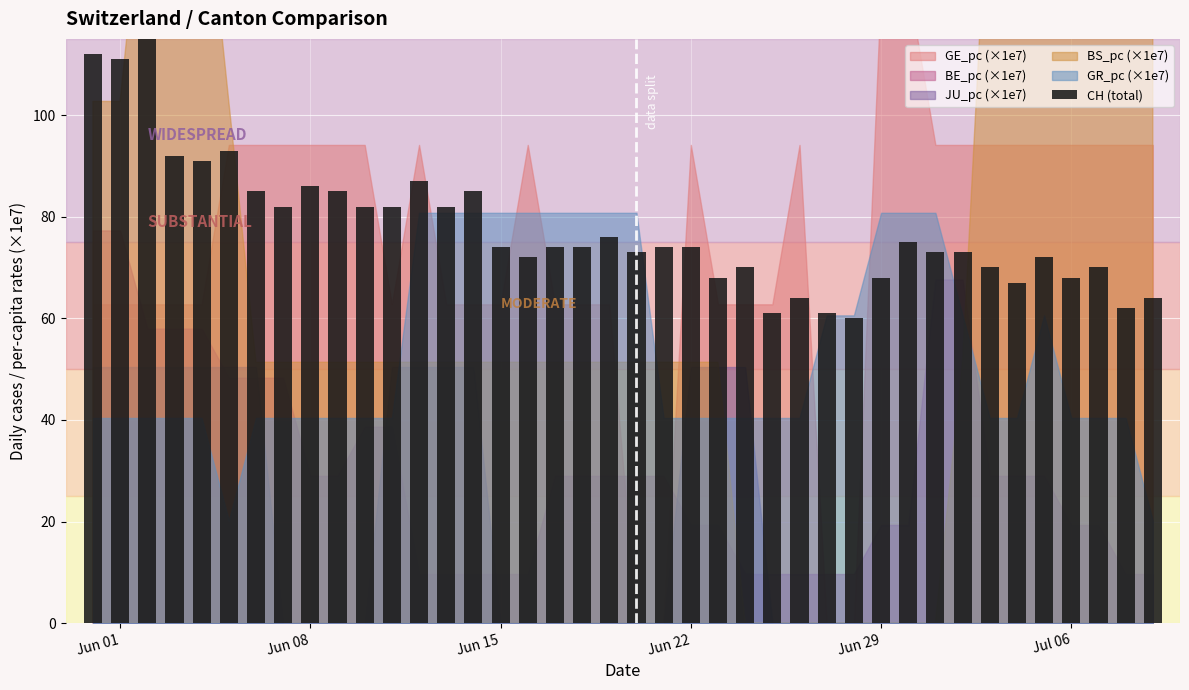

How many bars are there in total?

40